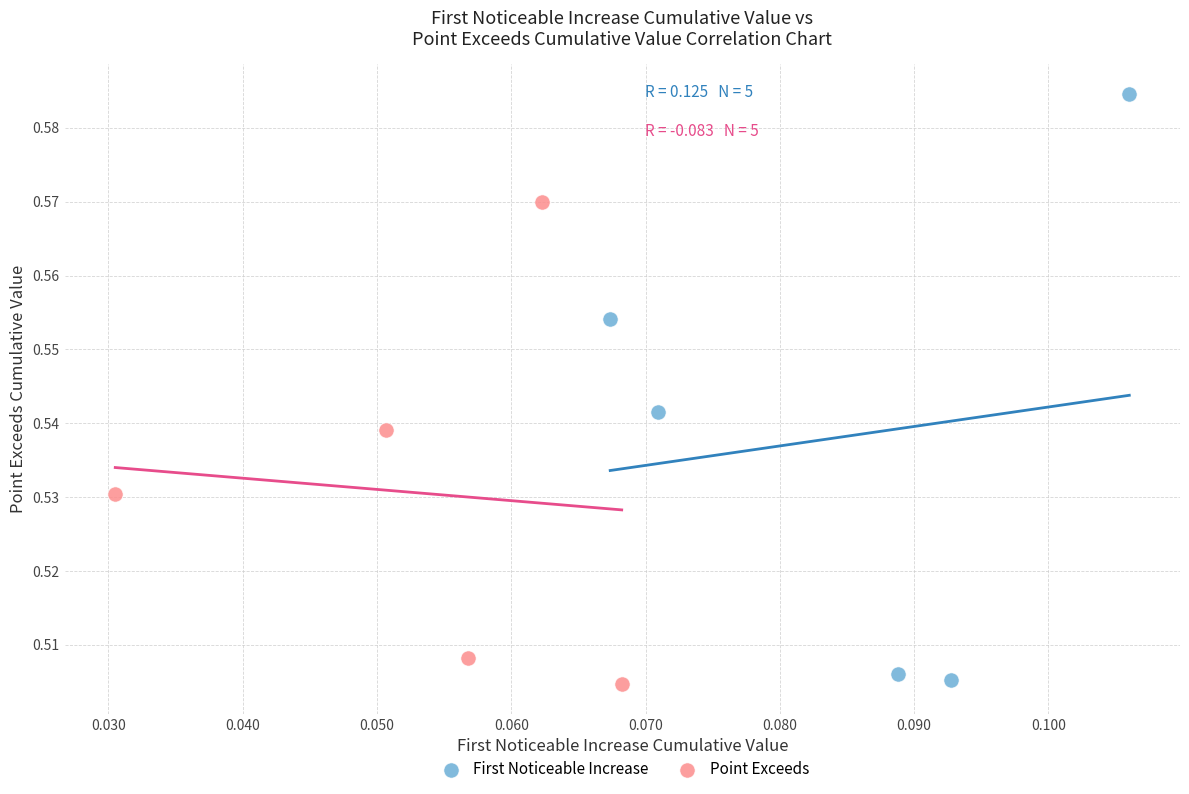

Which series has the largest Y range (max minus min)?

First Noticeable Increase